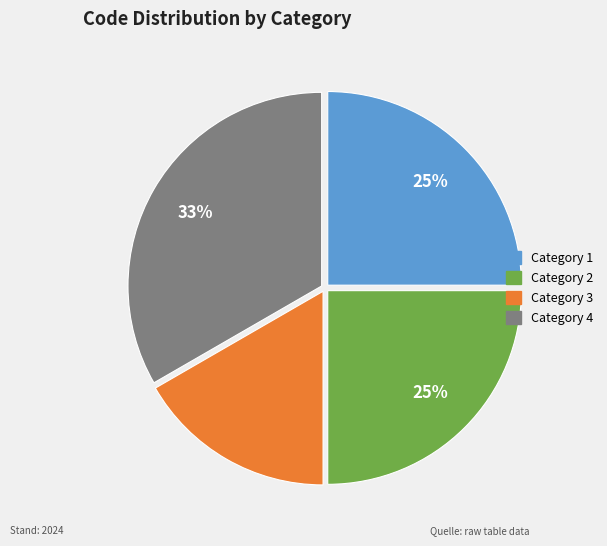

Which slice is the largest?

Category 4